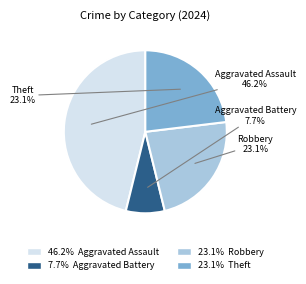

Is there a majority slice in this chart?

No